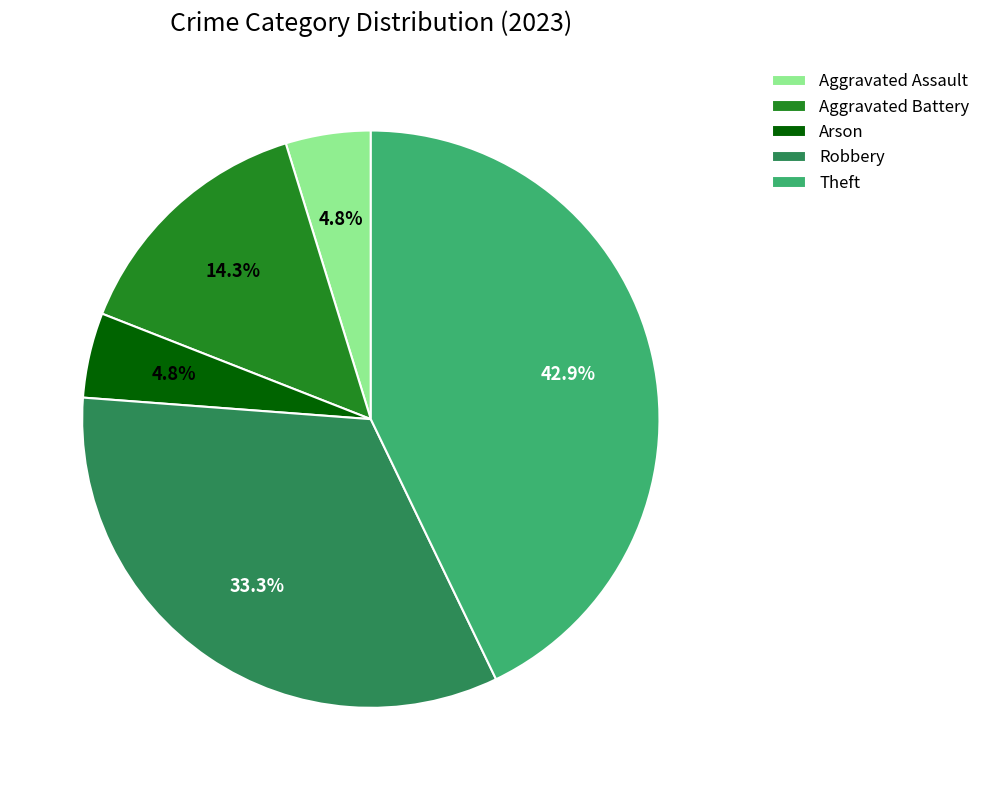

Is it true that Aggravated Assault is 5% of the pie?

True